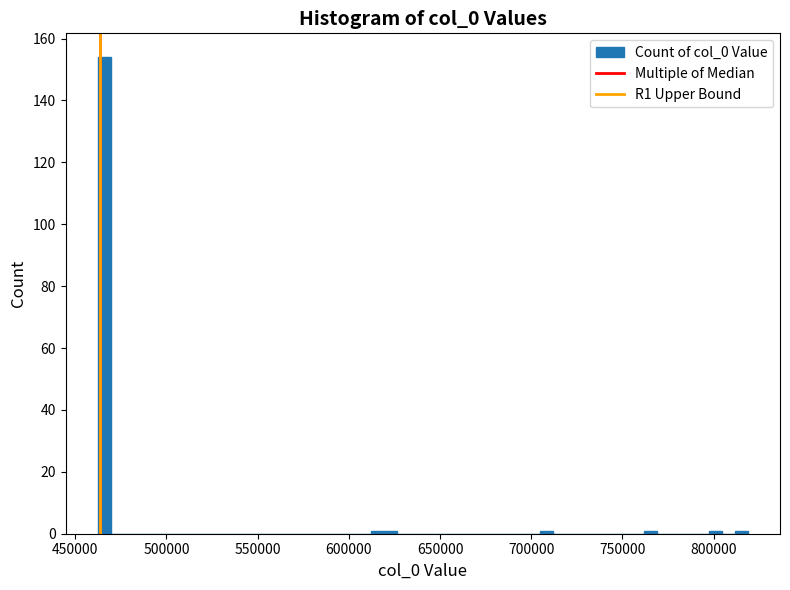

Read against the x-axis, roughly where is the centre of the tallest bar?

465000